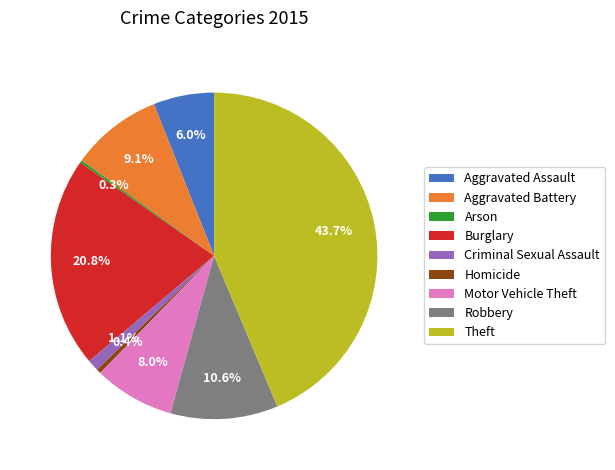

Which has a higher value, Criminal Sexual Assault or Aggravated Battery?

Aggravated Battery